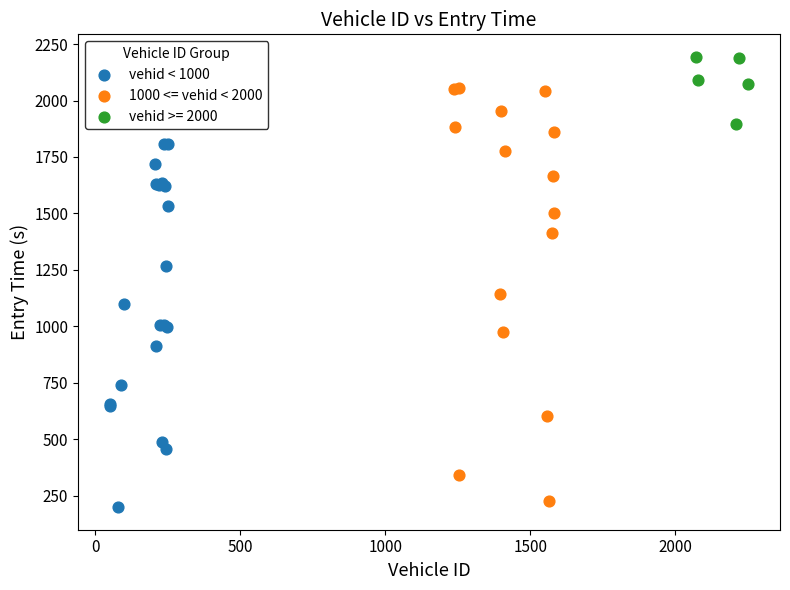

Which series reaches the maximum Y coordinate?

vehid >= 2000